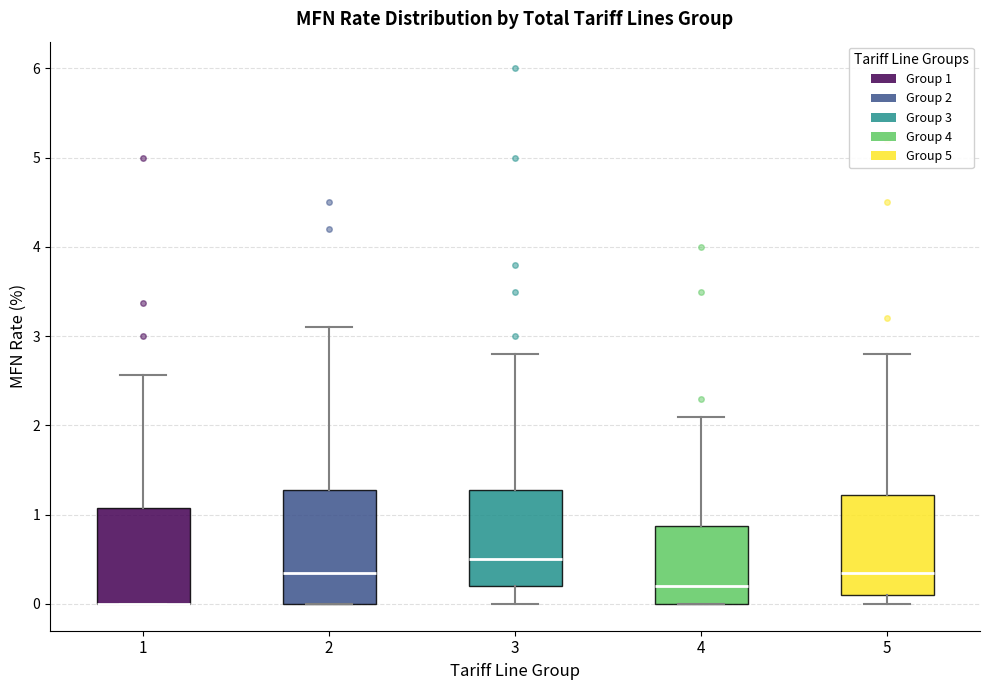

Where does the lower whisker of the box at x = 3 end on the y-axis? The values are not printed on the chart, so give them approximately, as read against the axis.

0.0